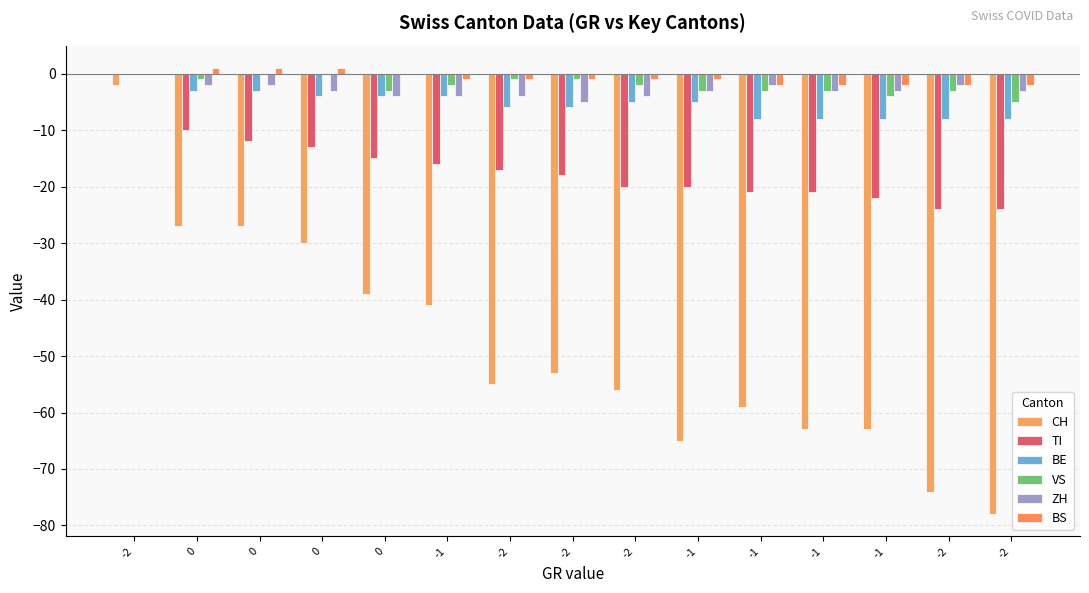

How many groups of bars are there?

15